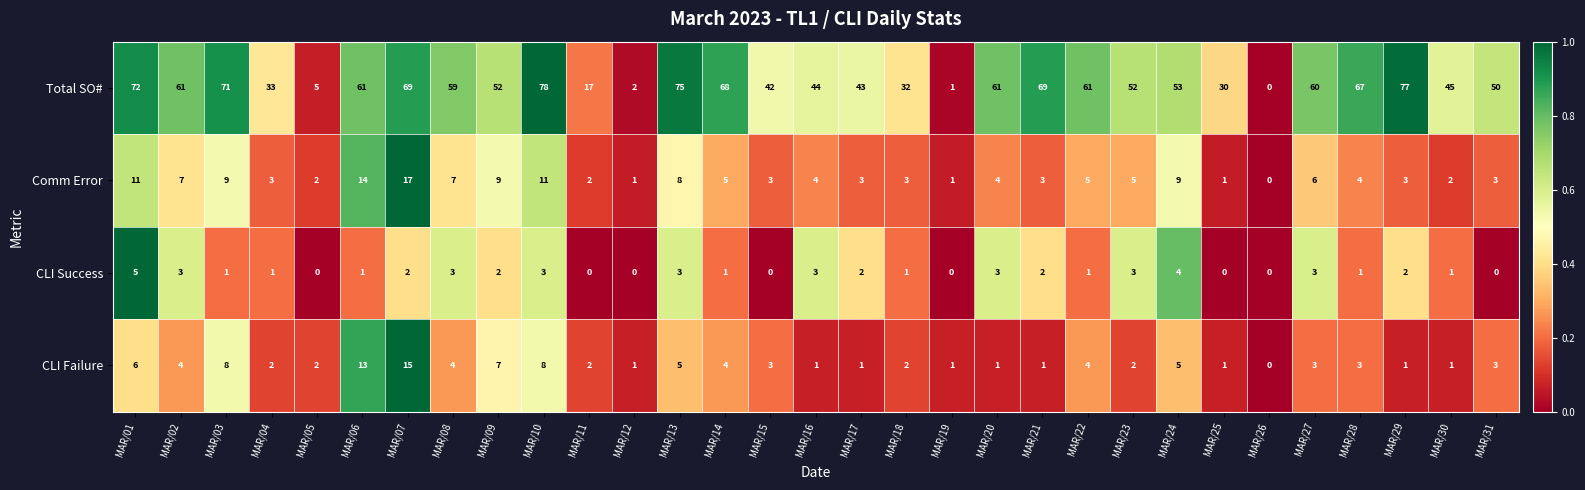

What is the maximum value shown in the chart?

78